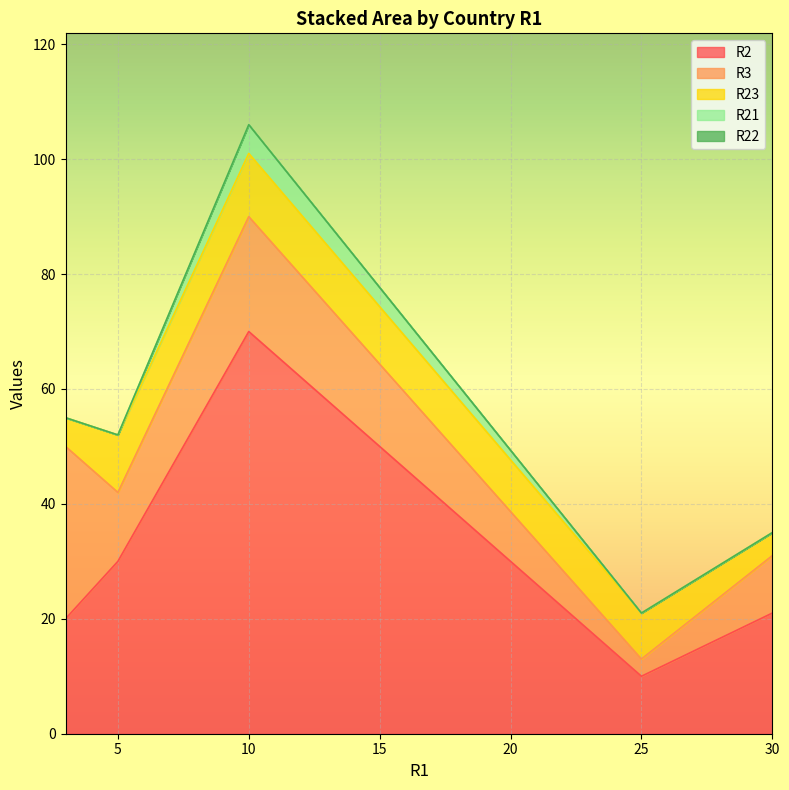

True or false: R21 and R23 intersect in this chart.

False